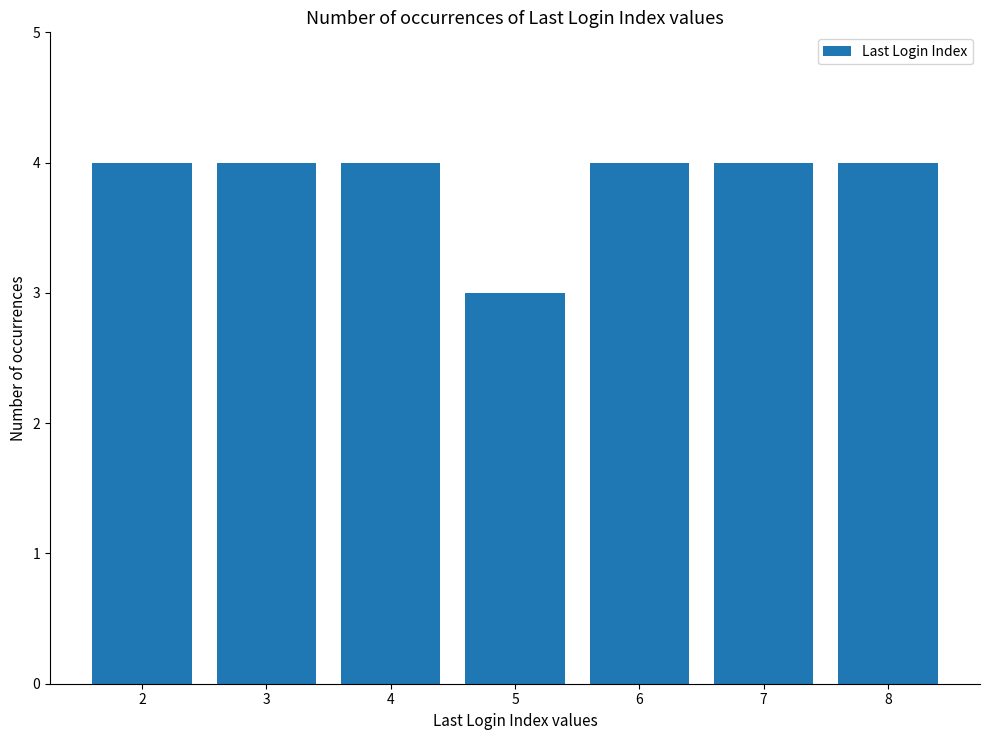

What is the sum of all values?

27